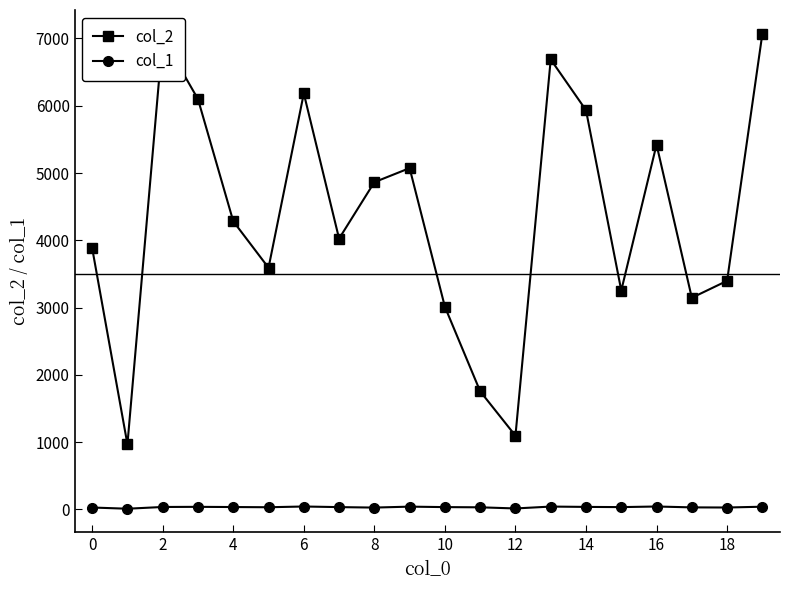

True or false: col_2 and col_1 cross at least once.

False